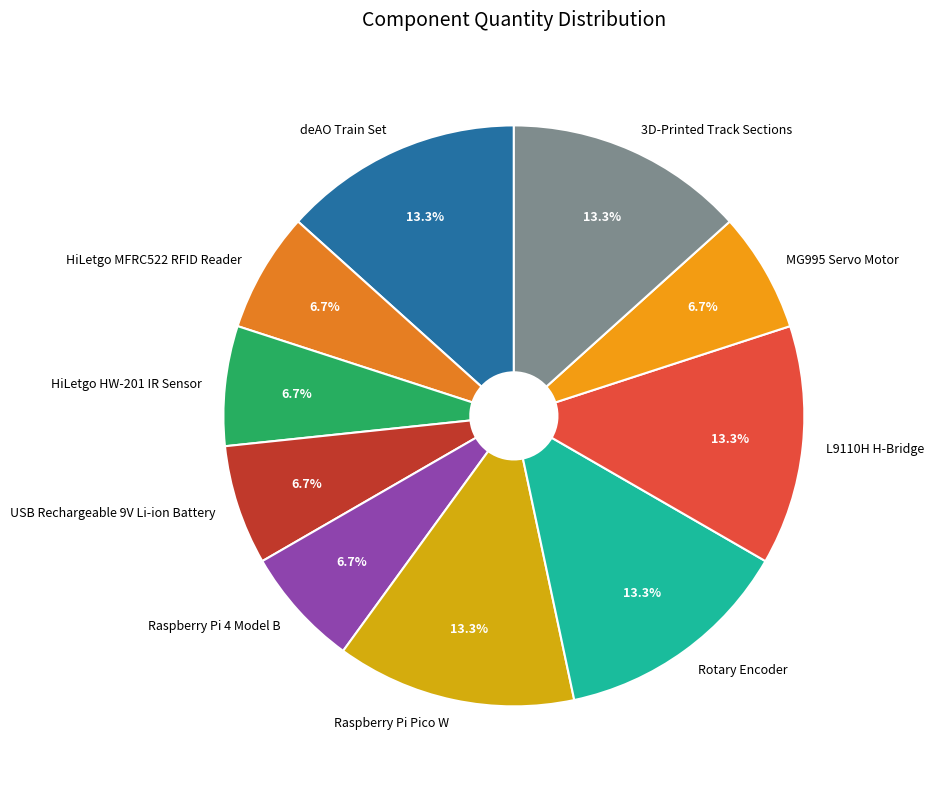

What percentage is NOT represented by 3D-Printed Track Sections?

86.7%